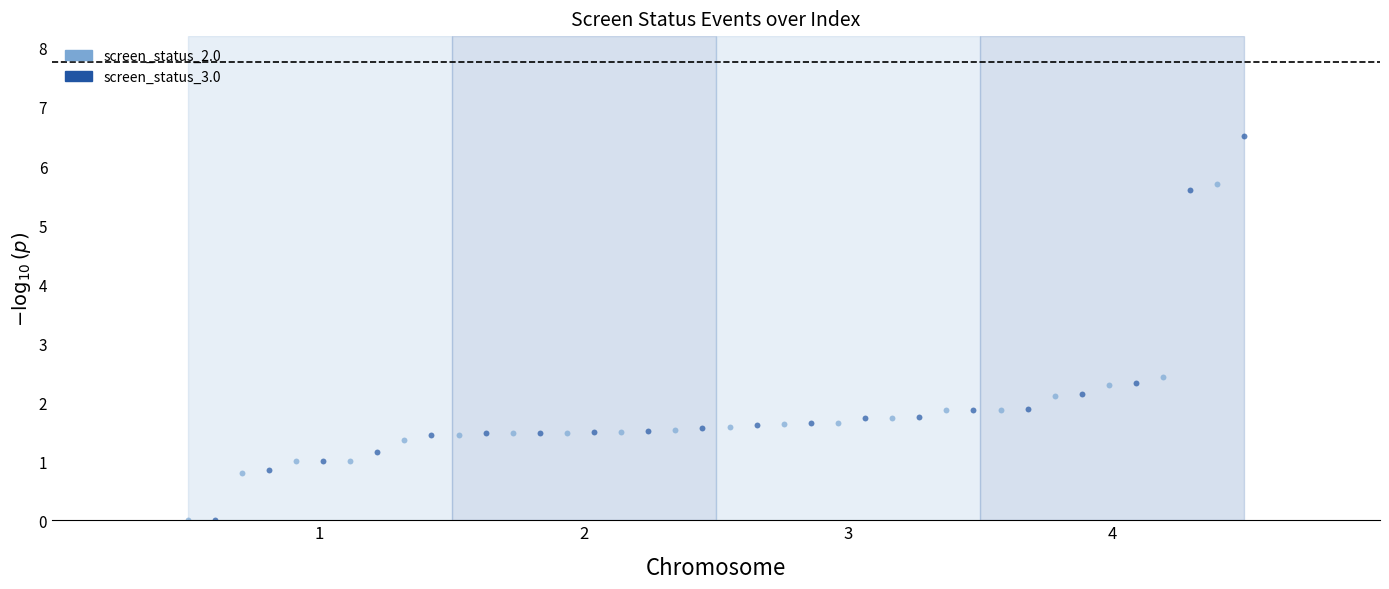

Which series contains the highest Y value?

screen_status_3.0